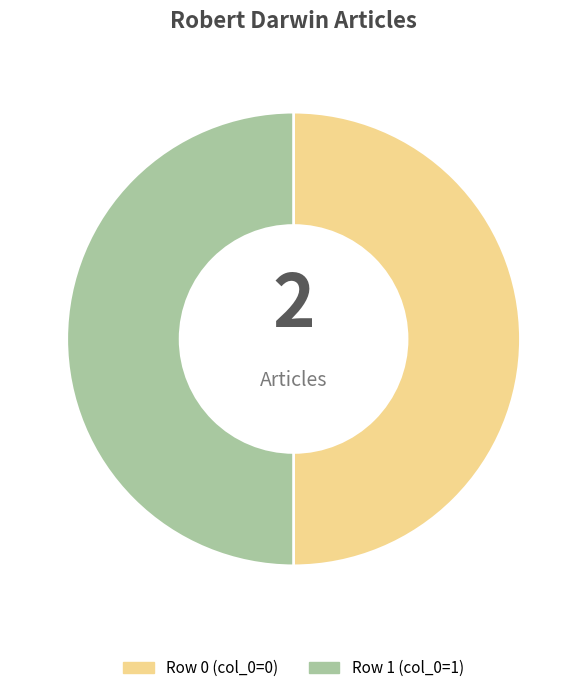

The Row 1 slice represents 50% of the pie. True or false?

True